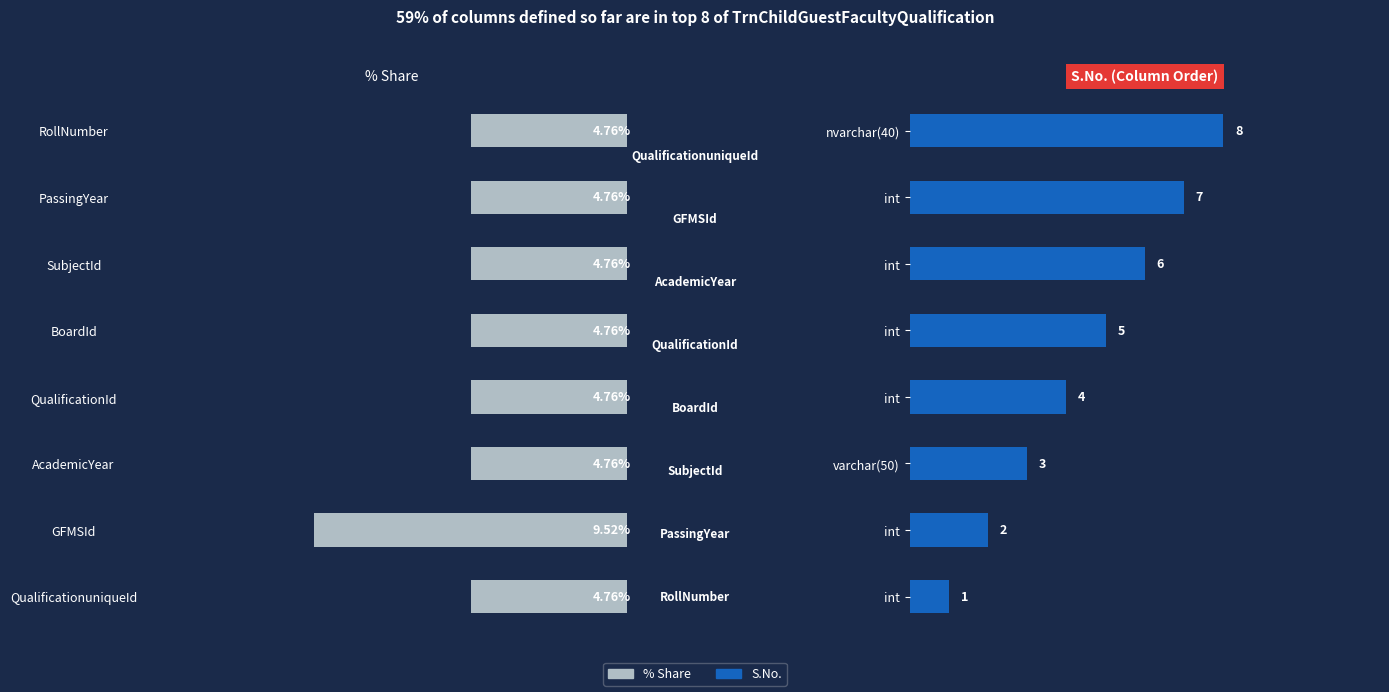

Rank the series by their maximum value, from highest to lowest.

% Share, S.No.